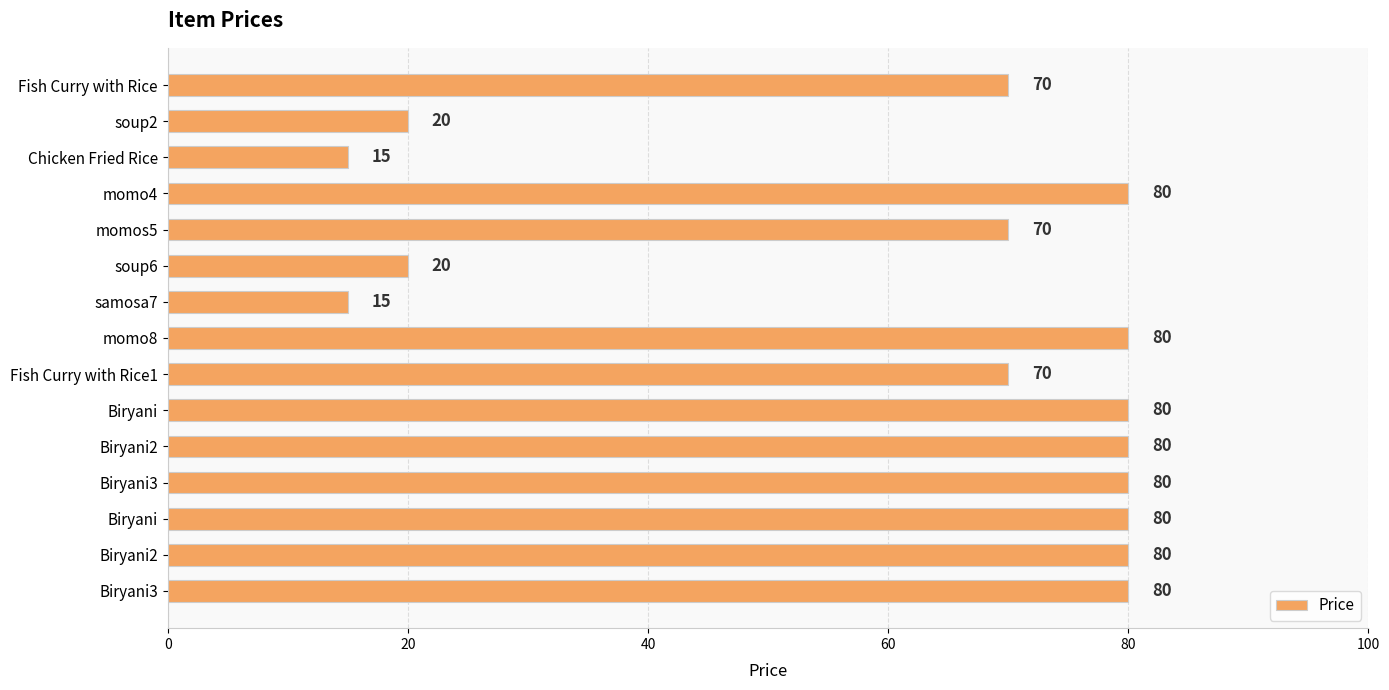

How many bars are there in total?

15